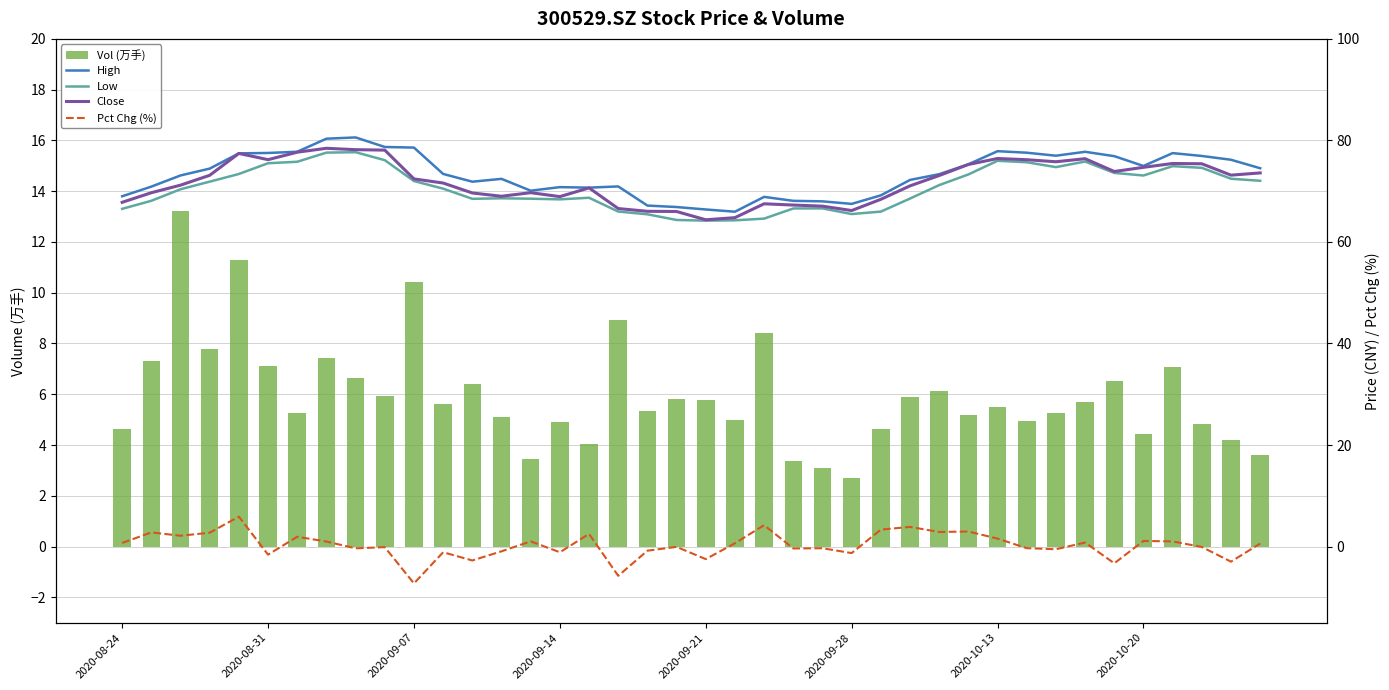

How many values in the Pct Chg (%) series are below 0?

20